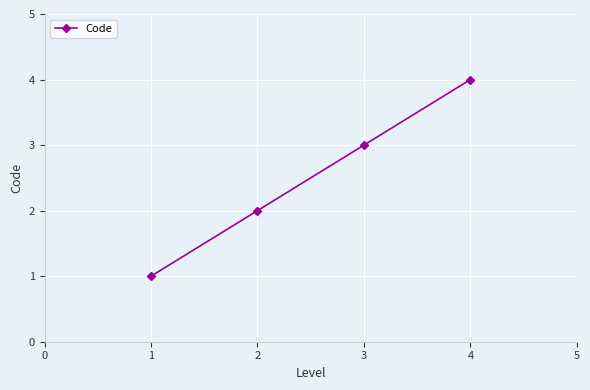

What is the greatest value displayed?

4